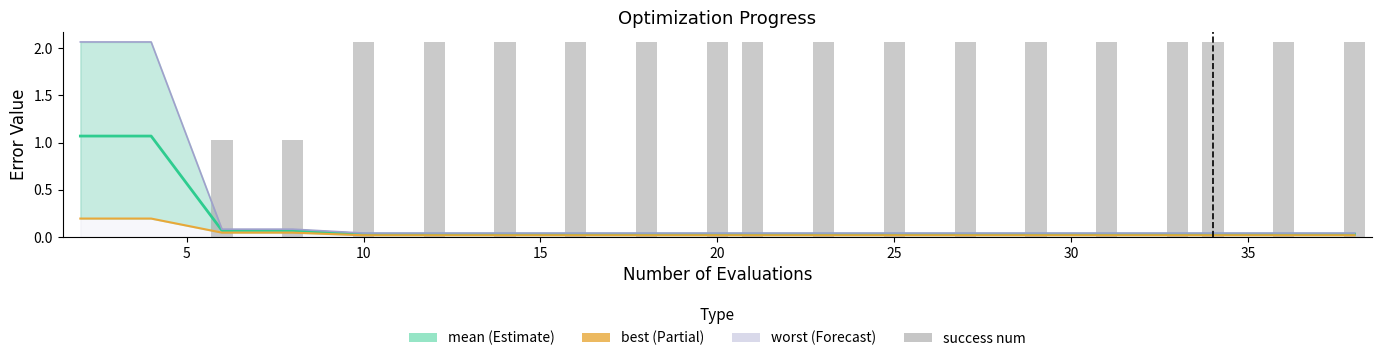

Reading right to left, extract all data points from this chart.

mean: 0.0	0.0	0.0	0.0	0.0	0.0	0.0	0.0	0.0	0.0	0.0	0.0	0.0	0.0	0.0	0.0	0.1	0.1	1.1	1.1
best: 0.0	0.0	0.0	0.0	0.0	0.0	0.0	0.0	0.0	0.0	0.0	0.0	0.0	0.0	0.0	0.0	0.0	0.0	0.2	0.2
worst: 0.0	0.0	0.0	0.0	0.0	0.0	0.0	0.0	0.0	0.0	0.0	0.0	0.0	0.0	0.0	0.0	0.1	0.1	2.1	2.1
success num: 2.1	2.1	2.1	2.1	2.1	2.1	2.1	2.1	2.1	2.1	2.1	2.1	2.1	2.1	2.1	2.1	1.0	1.0	0.0	0.0